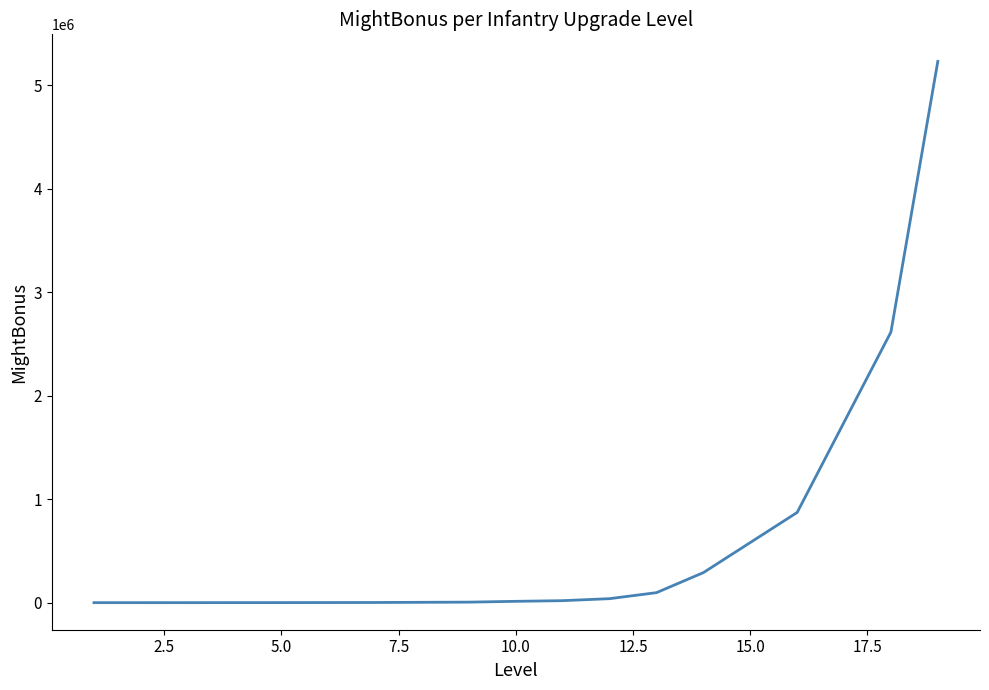

What is the greatest value displayed?

5228298